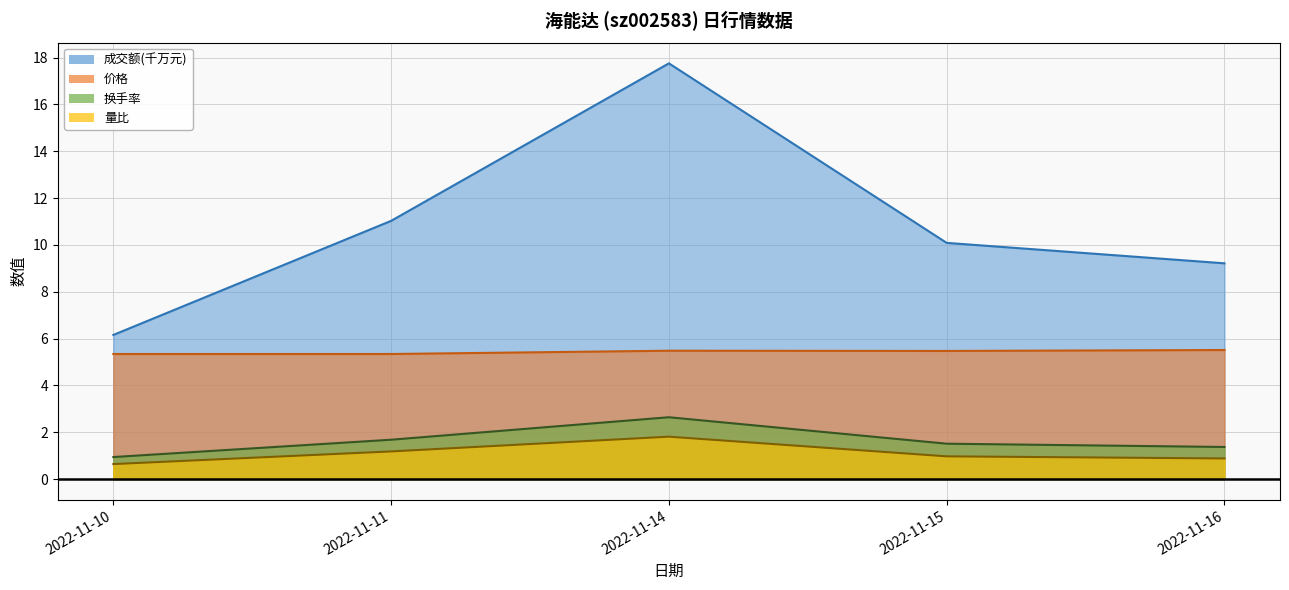

The 价格 series shows 5.3 at 2022-11-10. True or false?

True